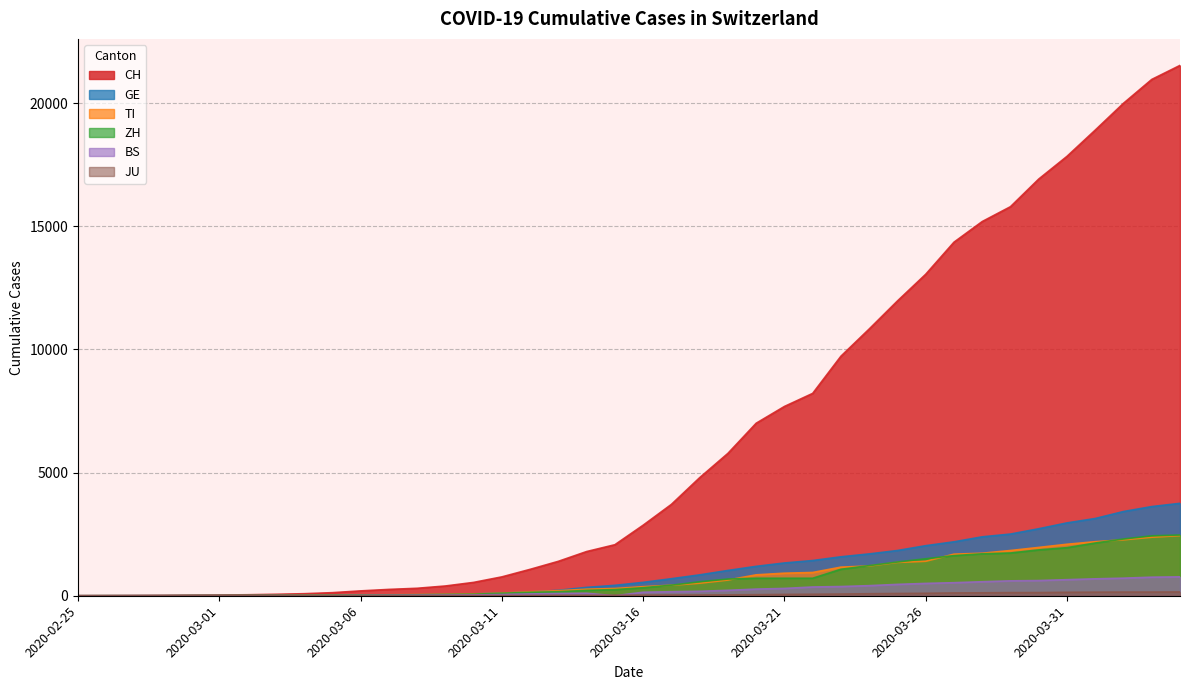

Is the value of BS at 2020-03-26 greater than the value of CH at 2020-03-02?

Yes